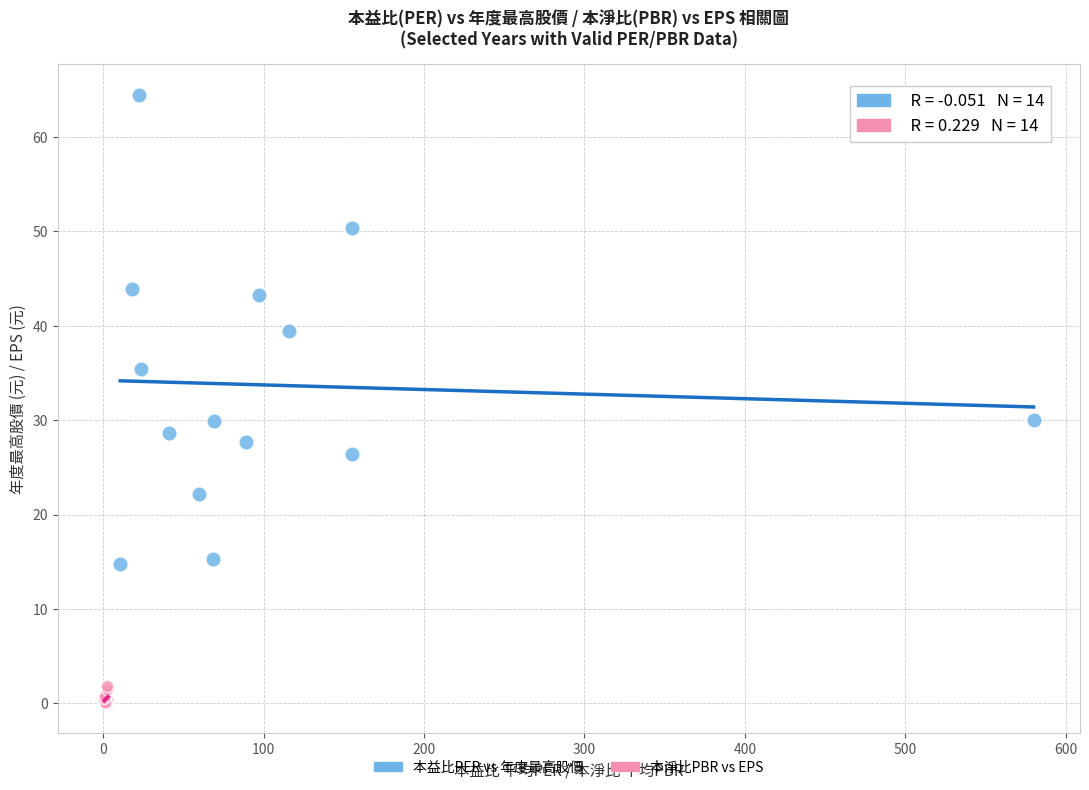

Which series reaches the maximum Y coordinate?

本益比PER vs 年度最高股價